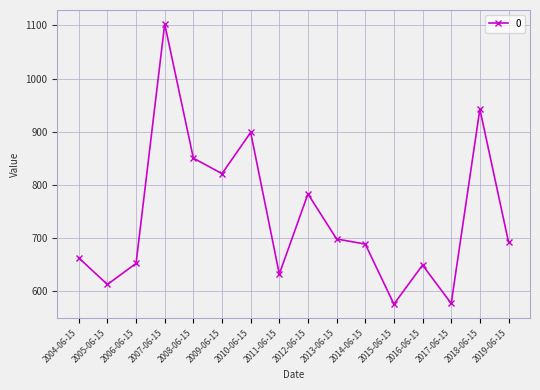

What is the label of the 11th point from the left?

2014-06-15